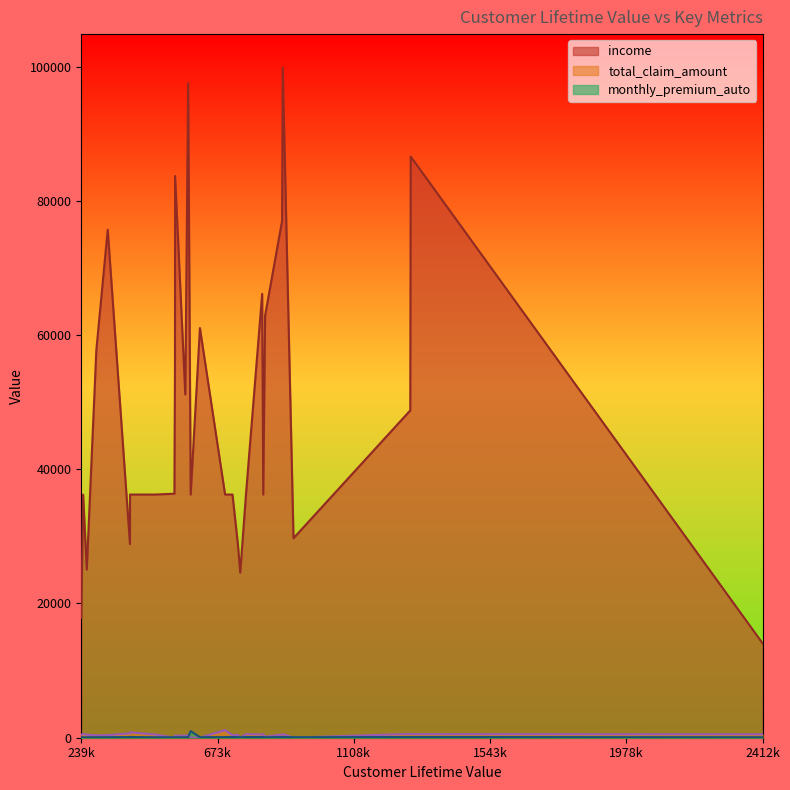

How many series are shown in this chart?

3